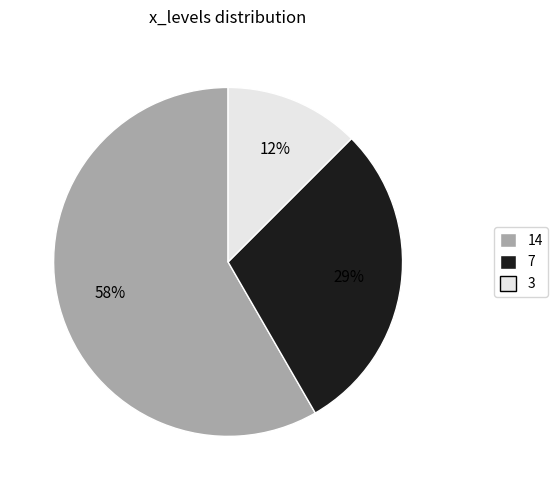

True or false: 14 accounts for 58% of the total.

True